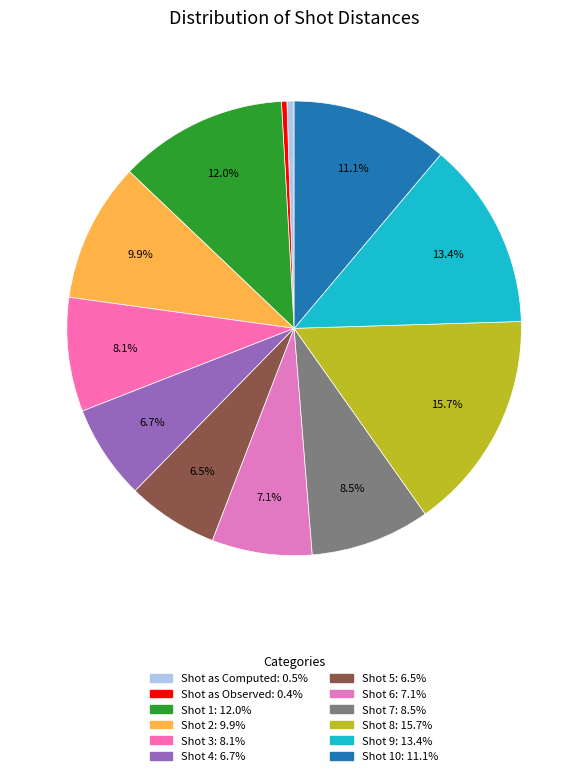

What is the largest slice in the pie chart?

Shot 8